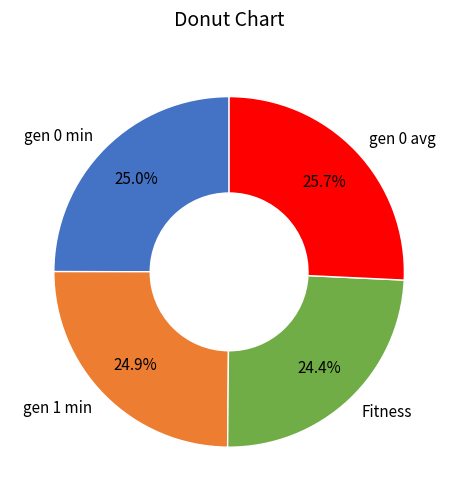

What is the ratio of the value at gen 0 avg to the value at gen 0 min?

1.0